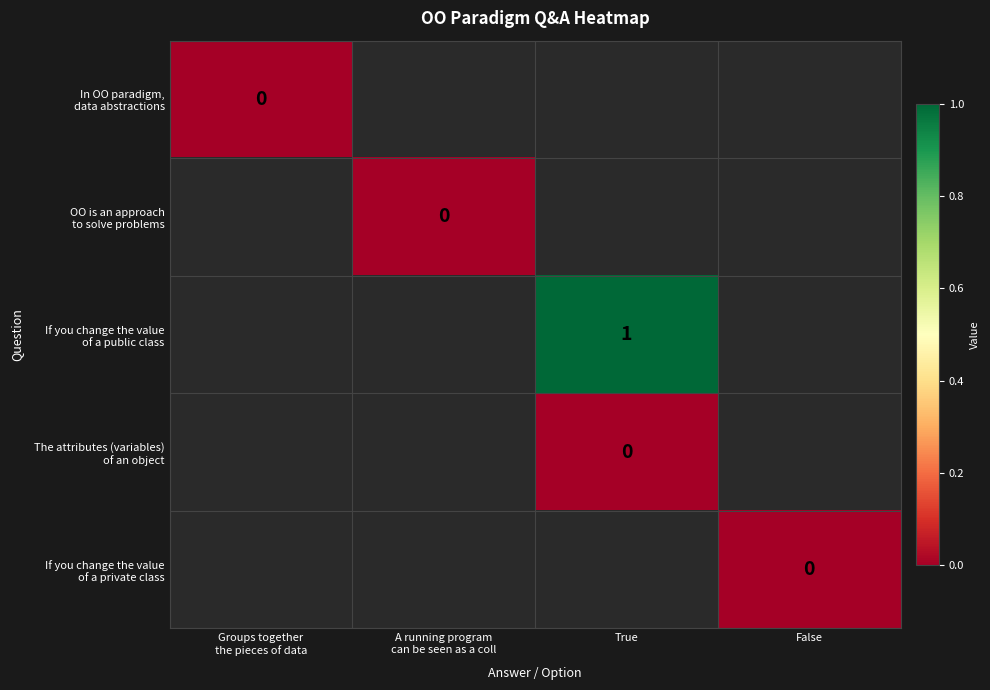

Rank the series by their average value, from lowest to highest.

In OO paradigm, data abstractions, OO is an approach to solve problems, If you change the value of a public class, The attributes (variables) of an object, If you change the value of a private class